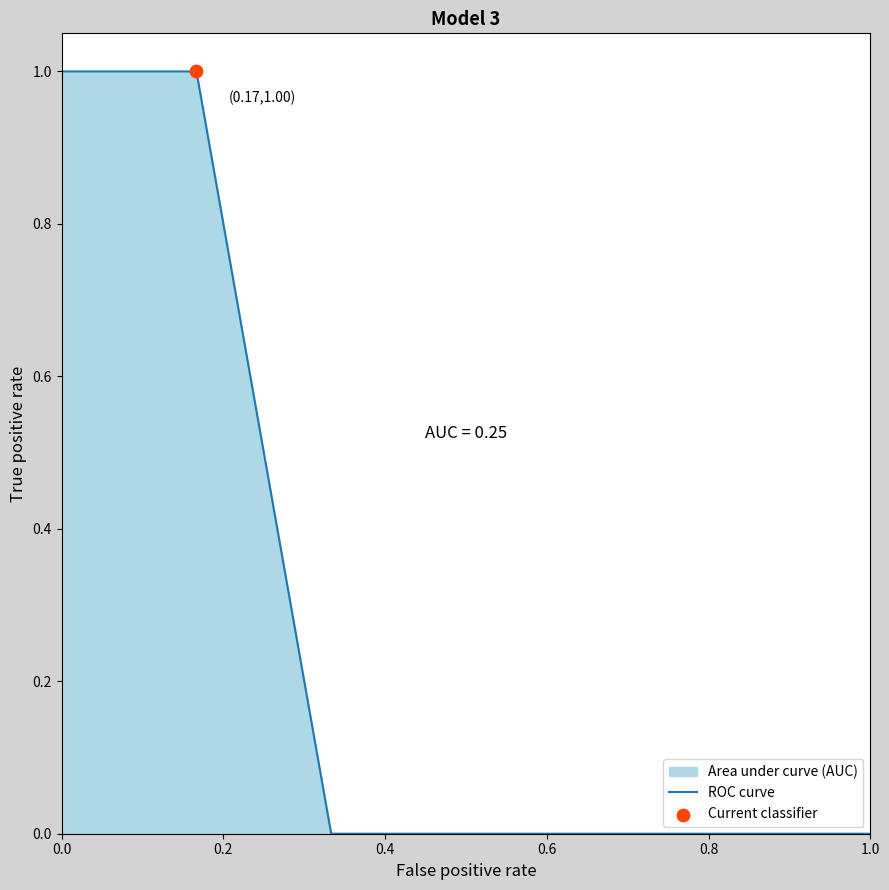

Is it true that the value at 0.0 is 0.3?

False